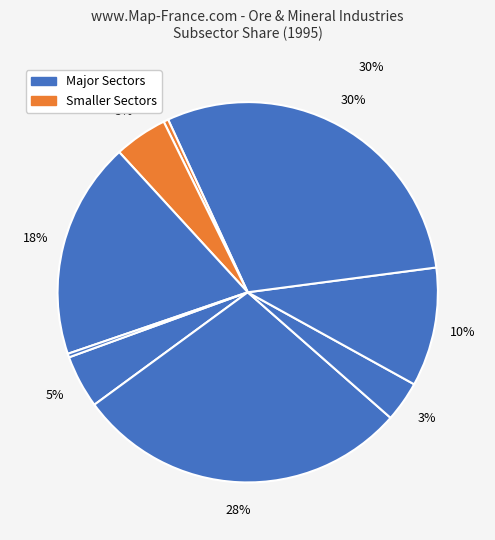

To the nearest percent, what is the difference between the largest and smallest slice percentages?

29%